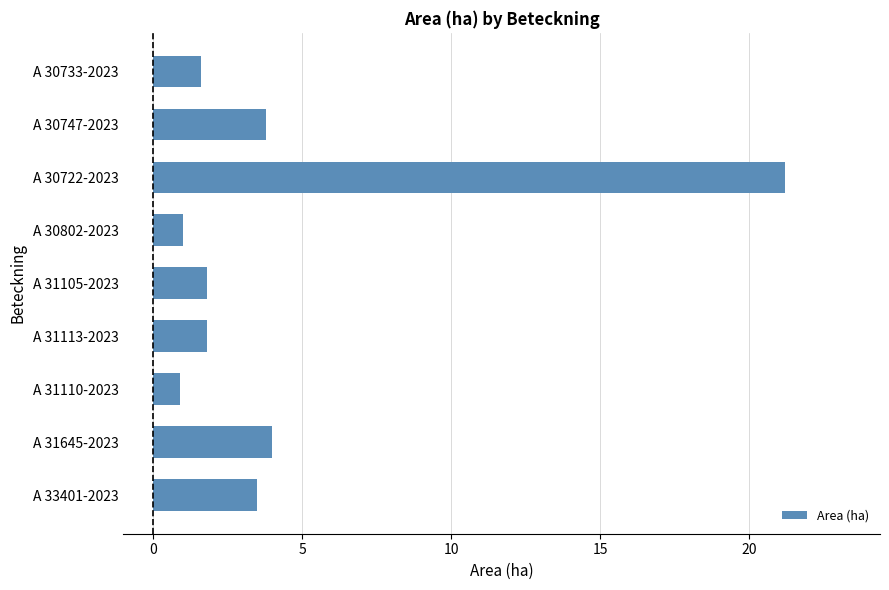

How many distinct data groups are displayed?

1